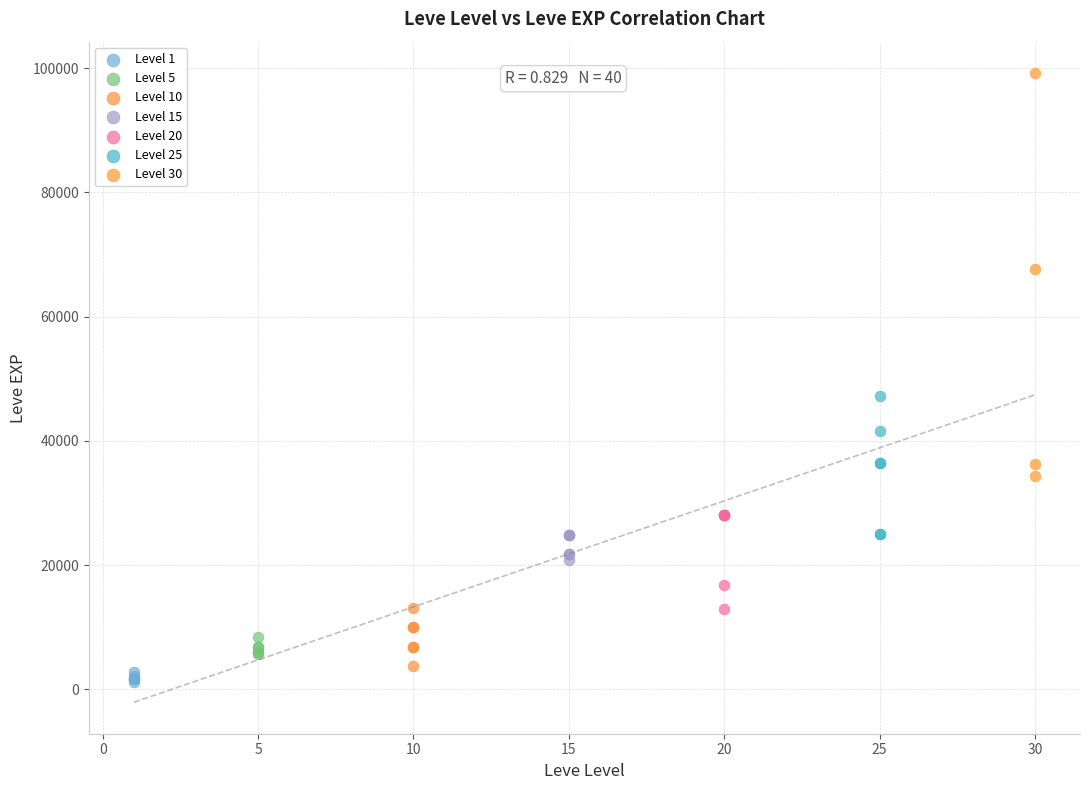

Which series has the largest Y range (max minus min)?

Level 30